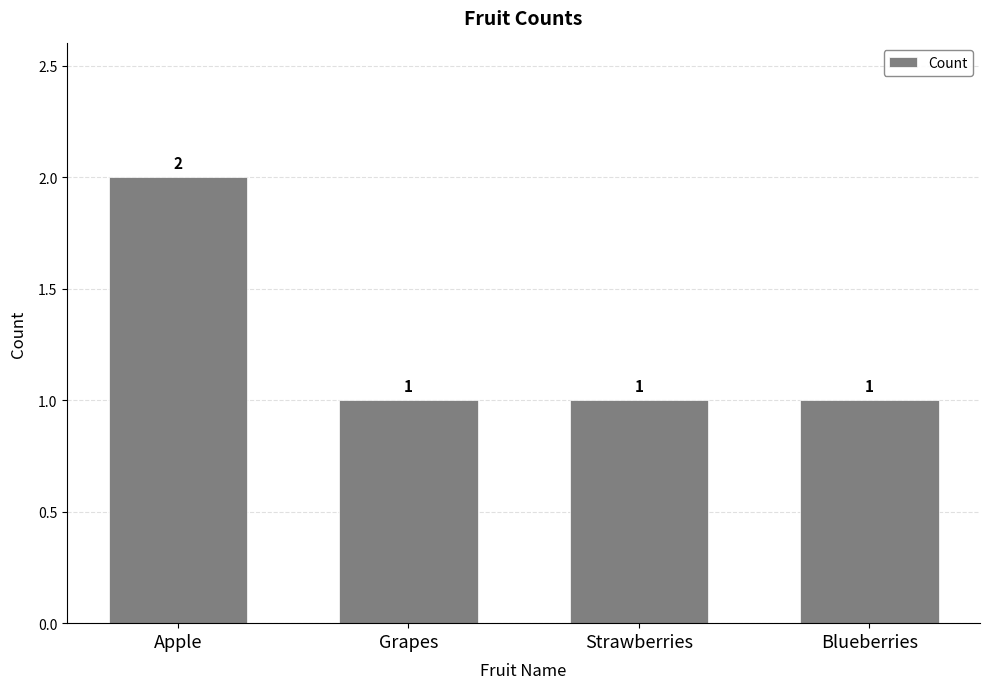

How many bars are there in total?

4